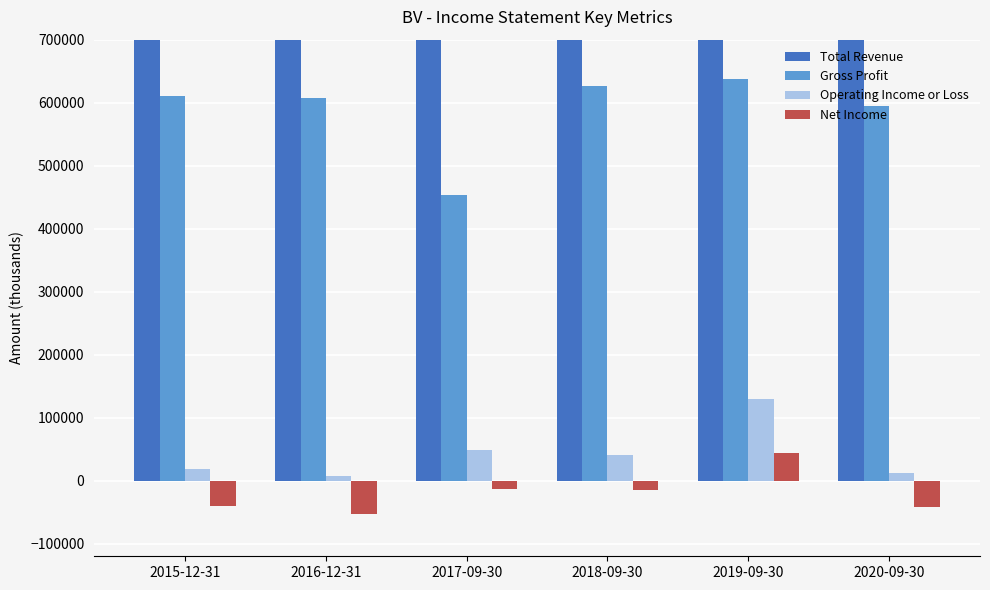

Is it true that Gross Profit equals 607200 at 2016-12-31?

True